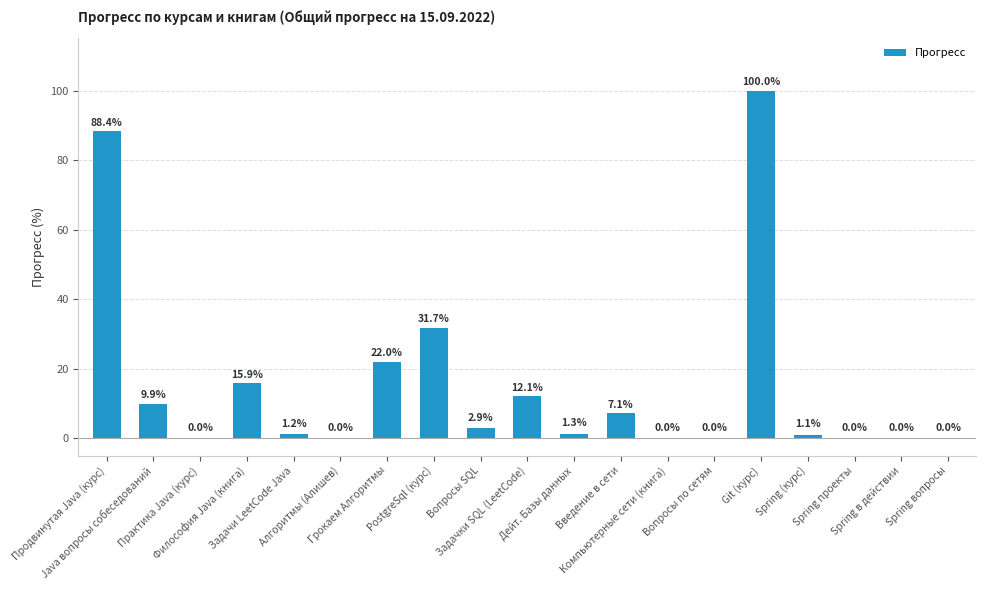

What is the maximum value shown in the chart?

100.0